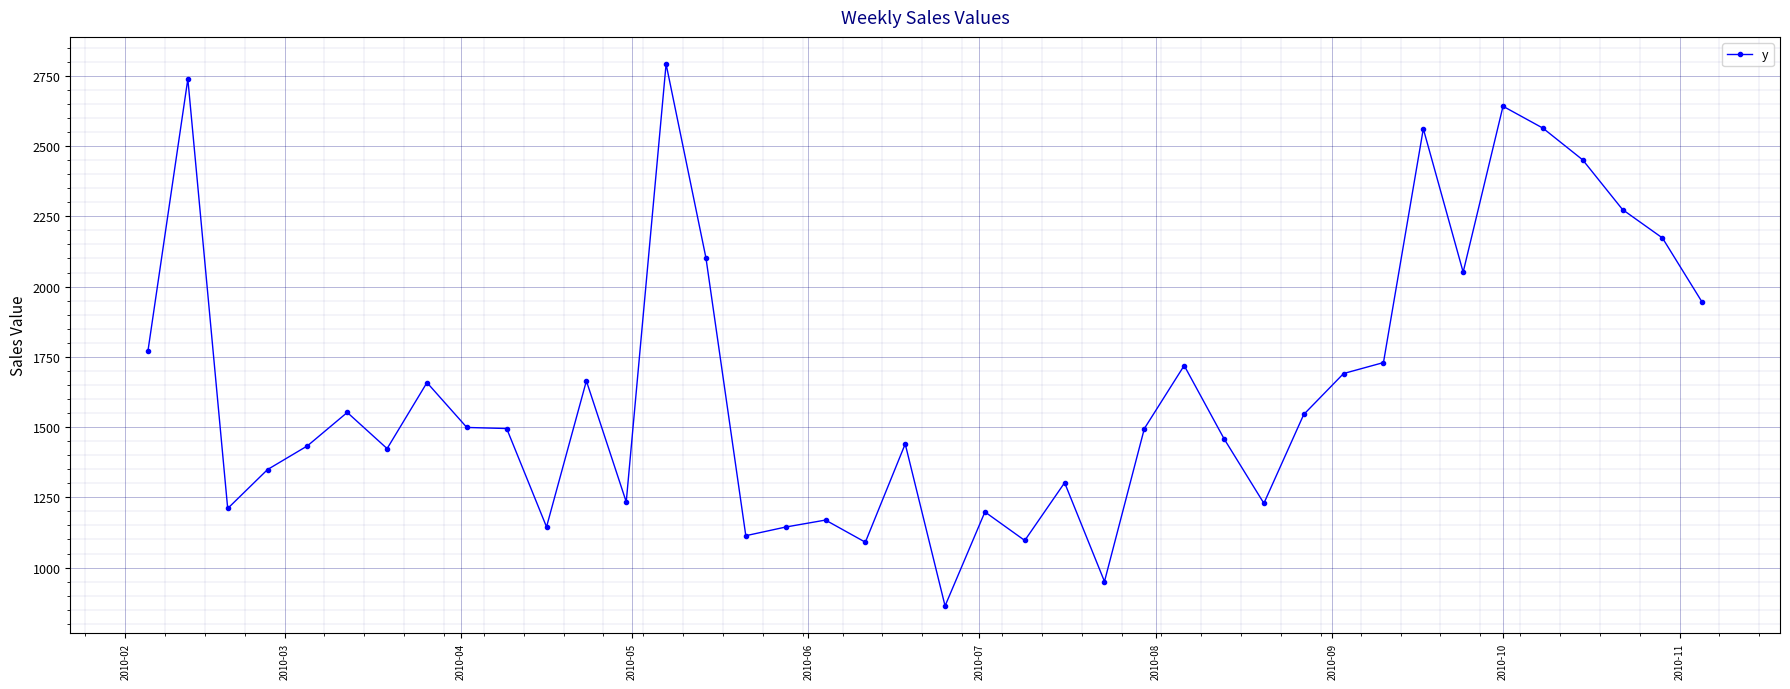

Does the chart have visible grid lines?

Yes